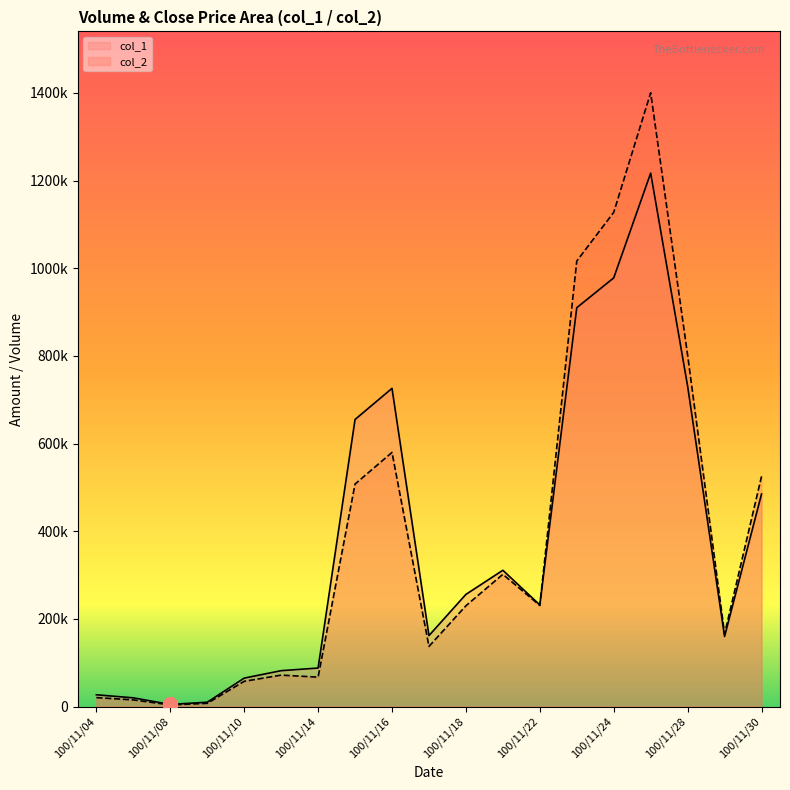

What is the ratio of the value at 100/11/09 to the value at 100/11/17?

0.1